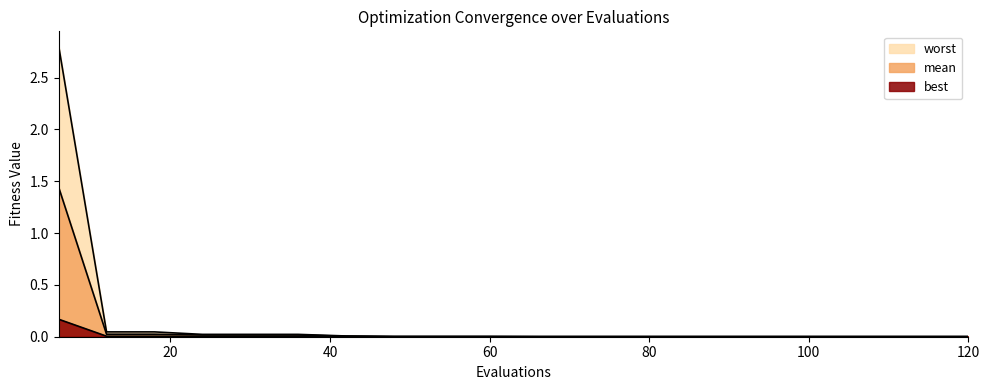

What is the sum of all worst values?

3.0